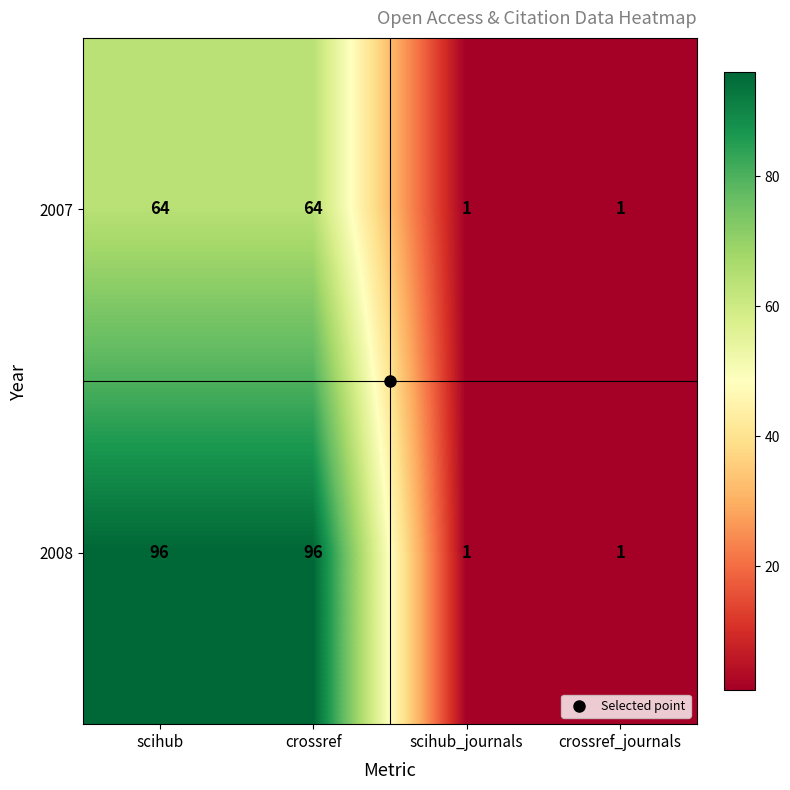

What is the difference between the maximum and minimum values in the 2007 series?

63